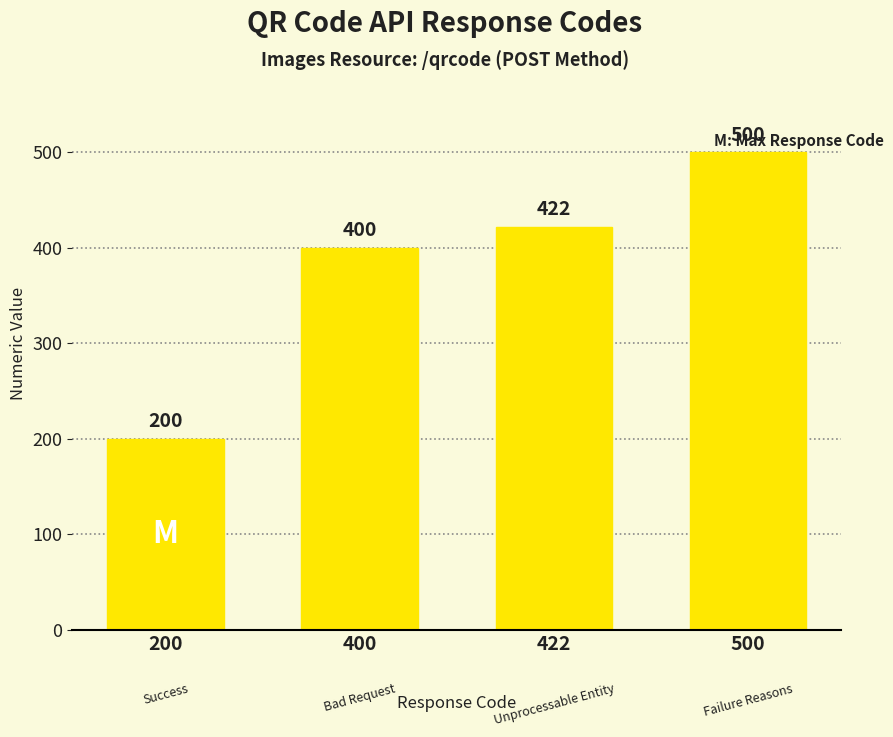

Reading left to right, what are all the values shown in this chart?

200=200	400=400	422=422	500=500